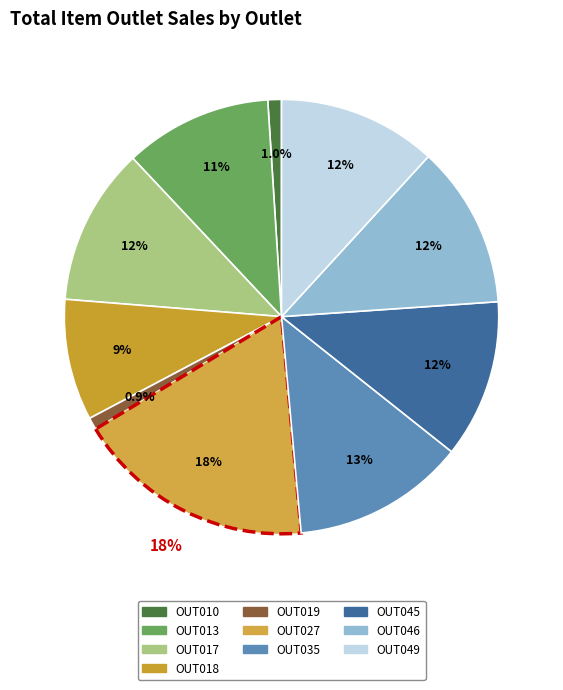

Which category has the smallest portion of the pie?

OUT019